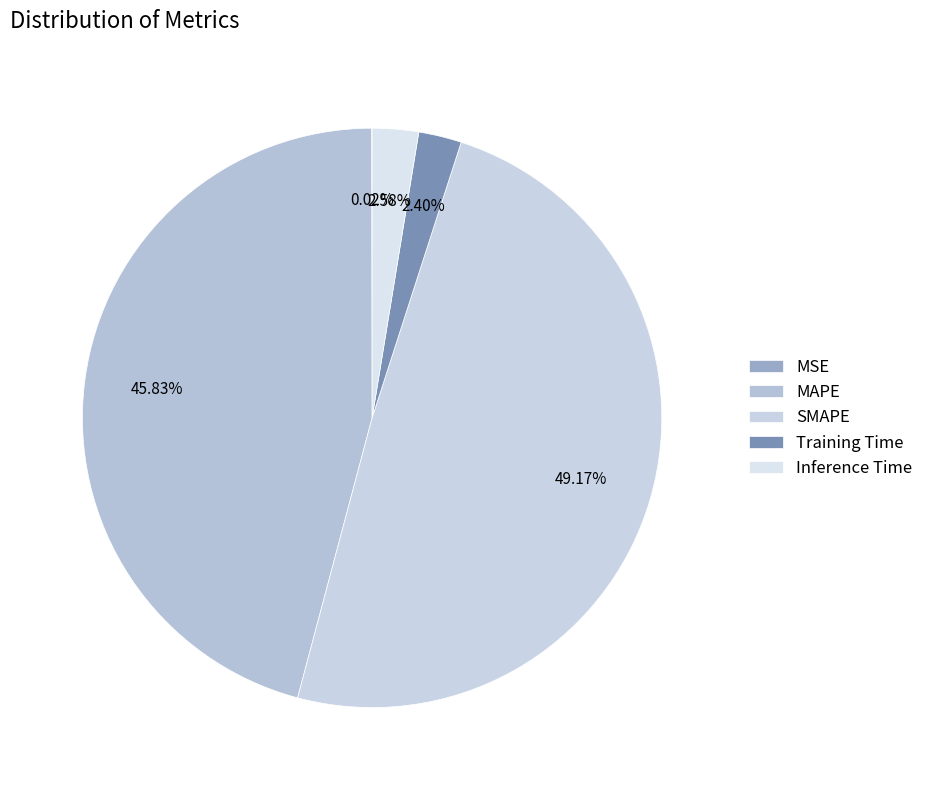

How many segments does this pie chart have?

5